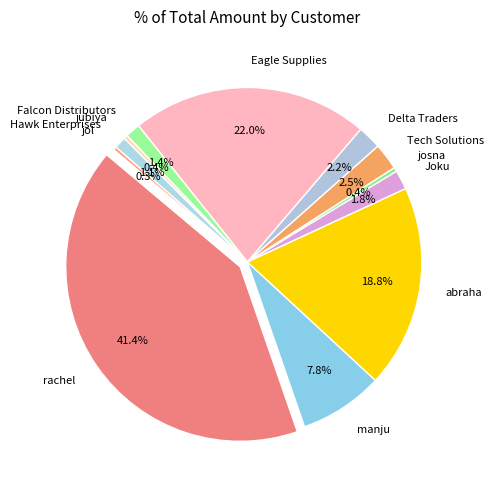

How many slices are in this pie chart?

12